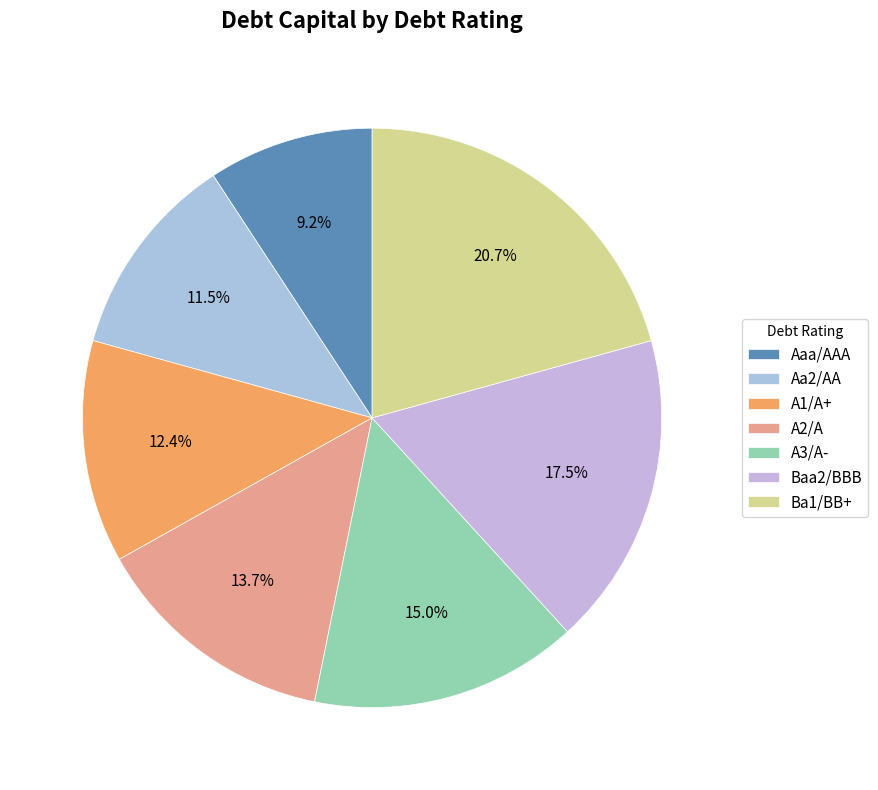

Is it true that Ba1/BB+ is 21% of the pie?

True